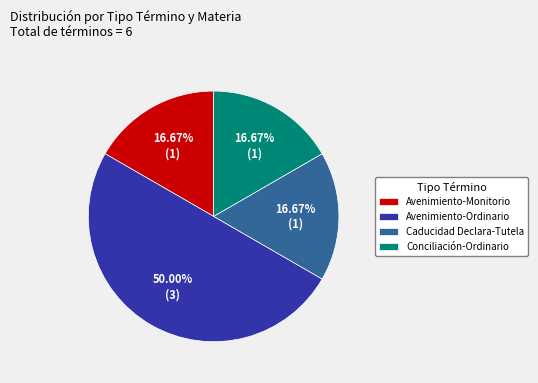

To the nearest percent, what portion does Avenimiento-Monitorio represent?

17%